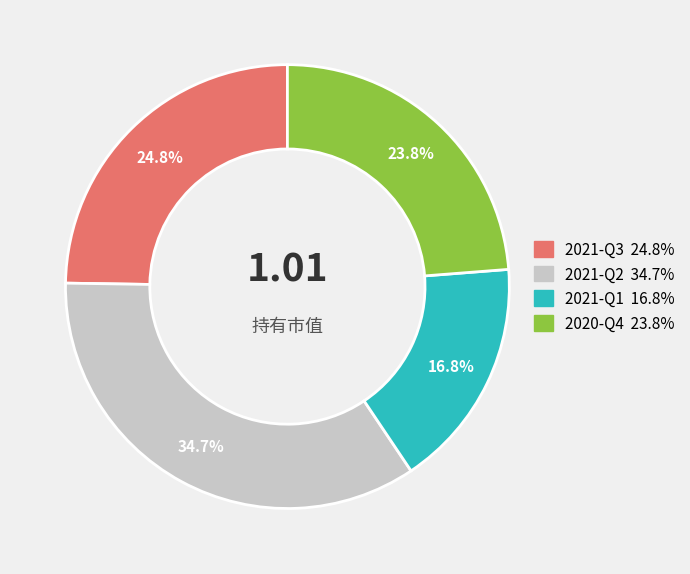

To the nearest percent, what is the difference between the 2021-Q3 and 2021-Q2 slice percentages?

10%